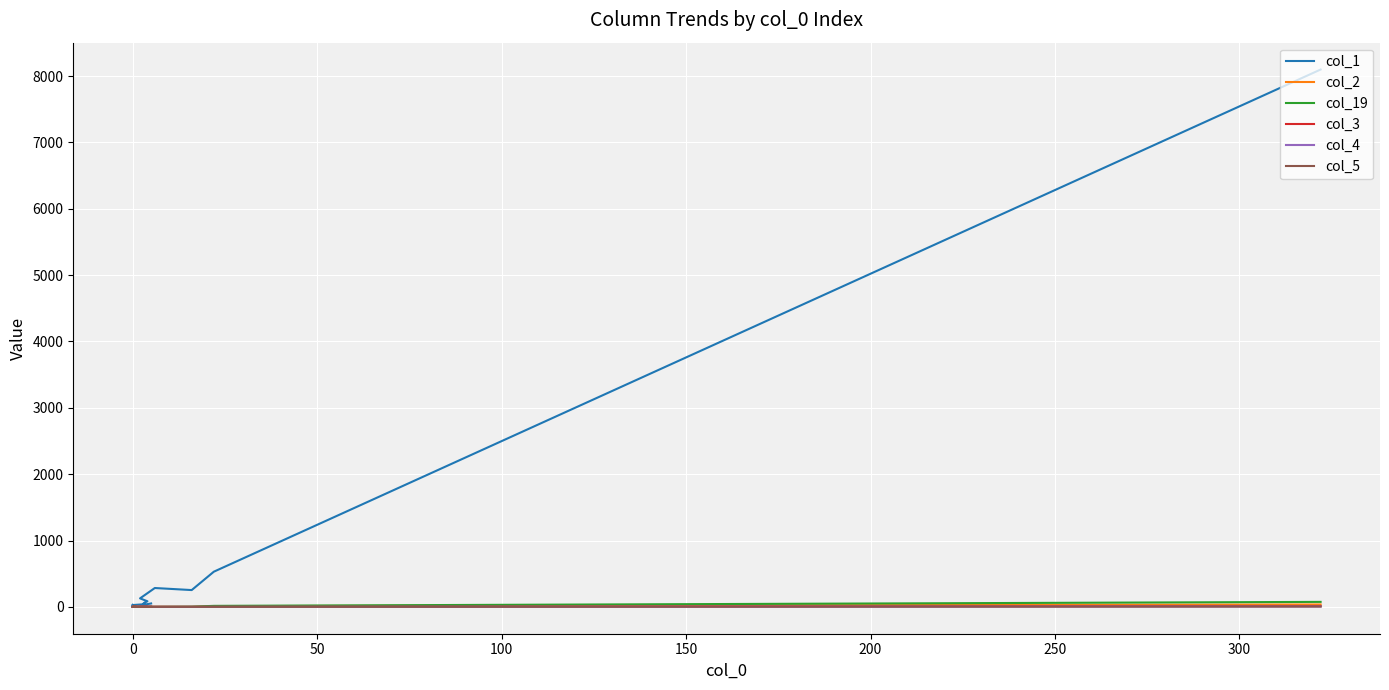

True or false: col_5 and col_19 cross at least once.

False